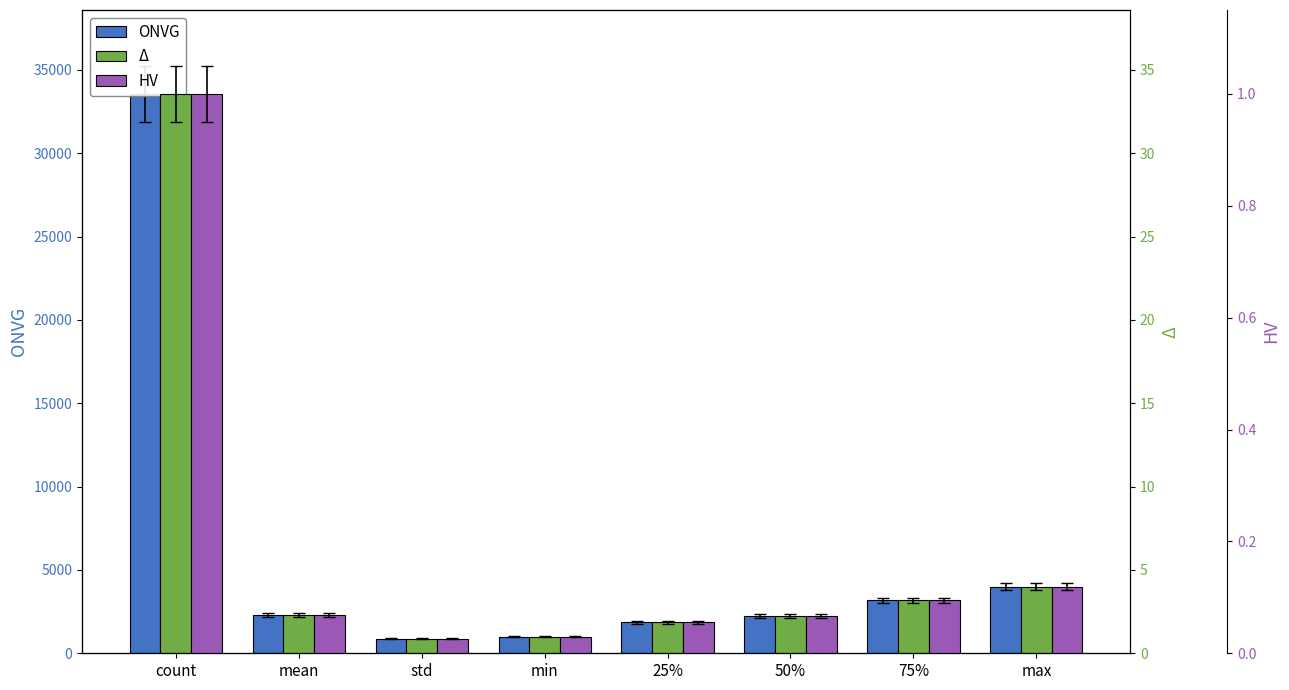

What is the difference between the maximum and second lowest values in the ONVG series?

32554.0